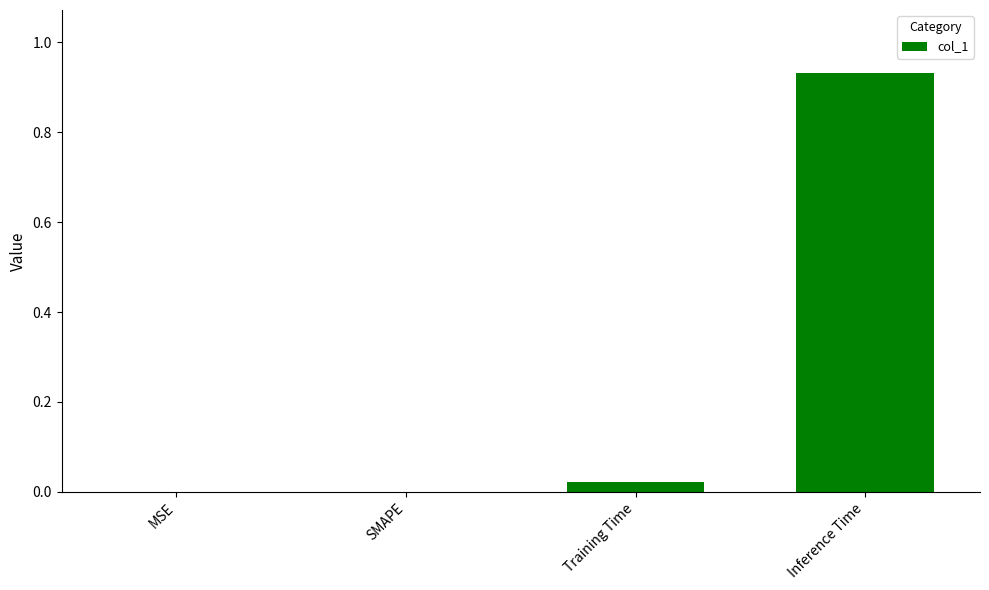

Is it true that the value at SMAPE is 0.0?

True